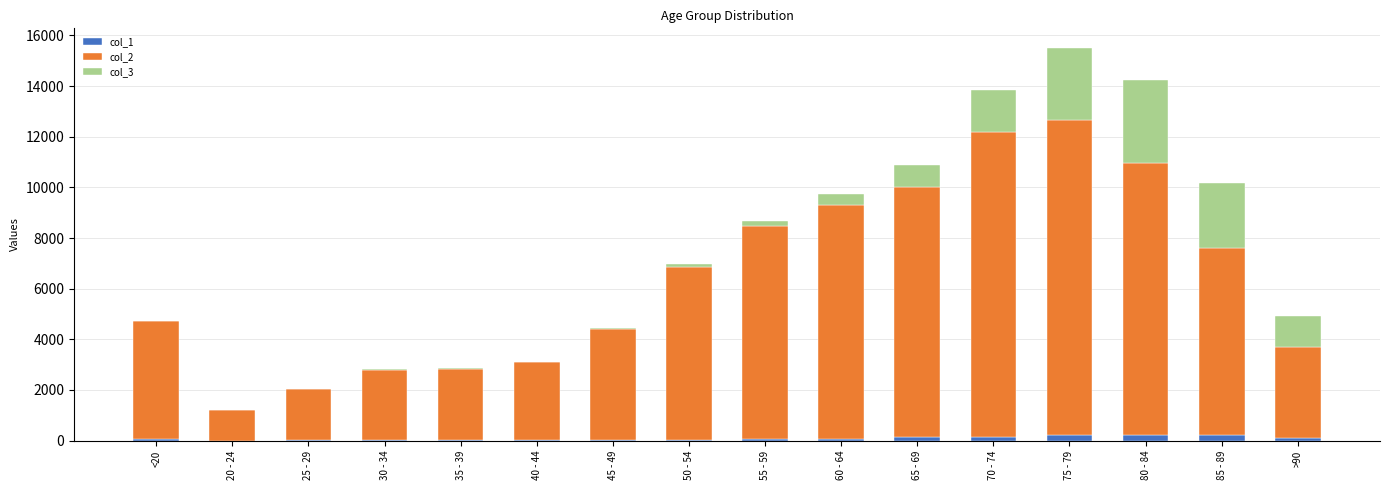

At which category is the sum across all series the highest?

75 - 79